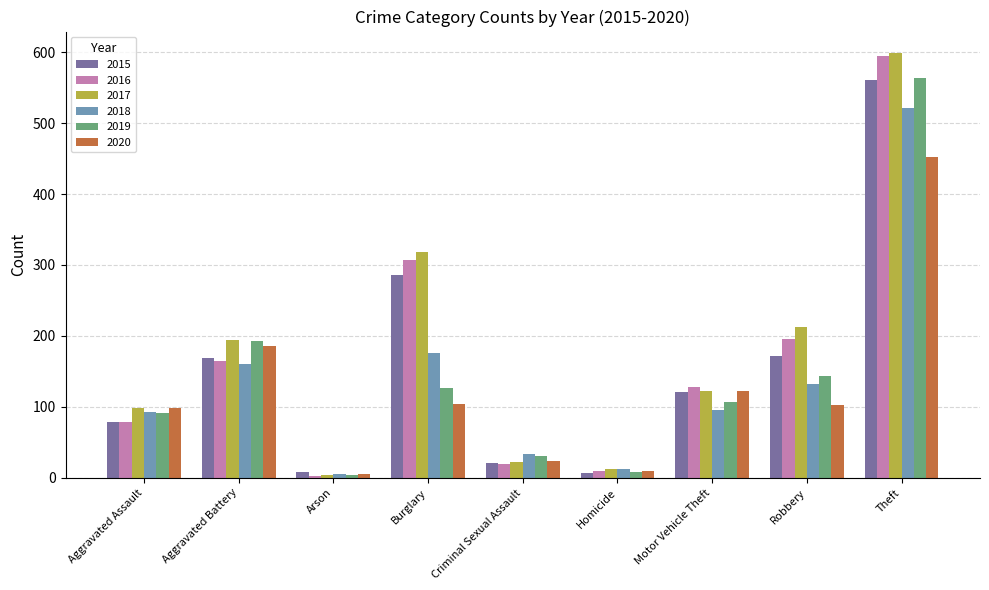

How many groups of bars are there?

9